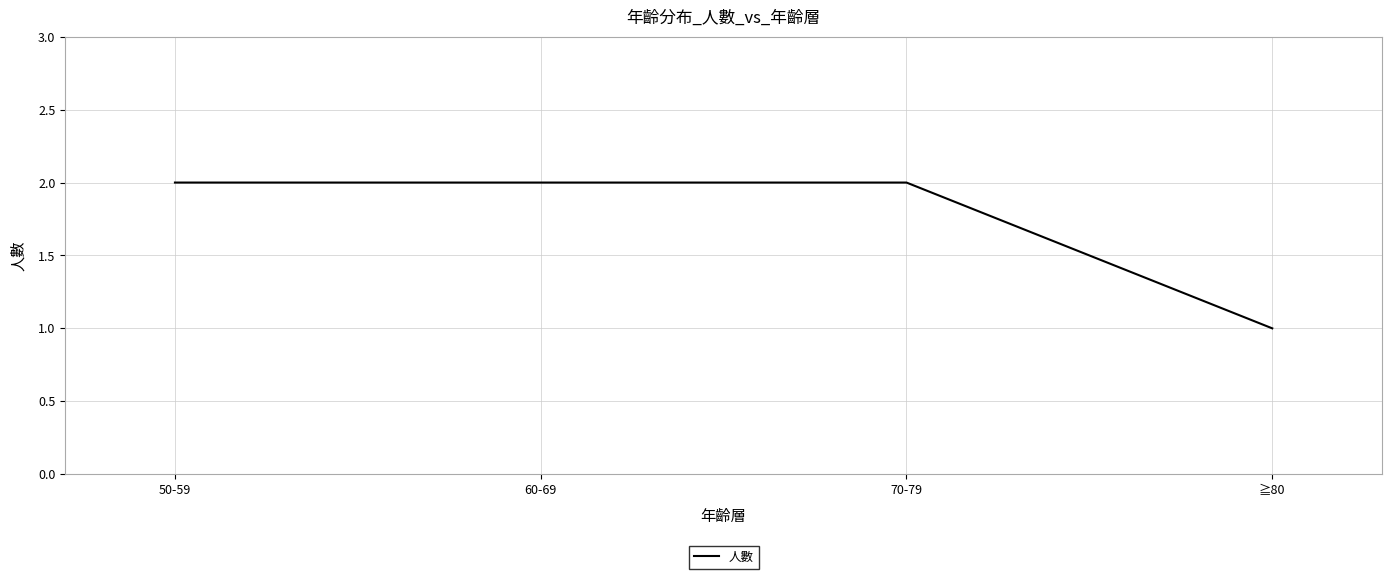

Count the values in the range 2 to 3.

3